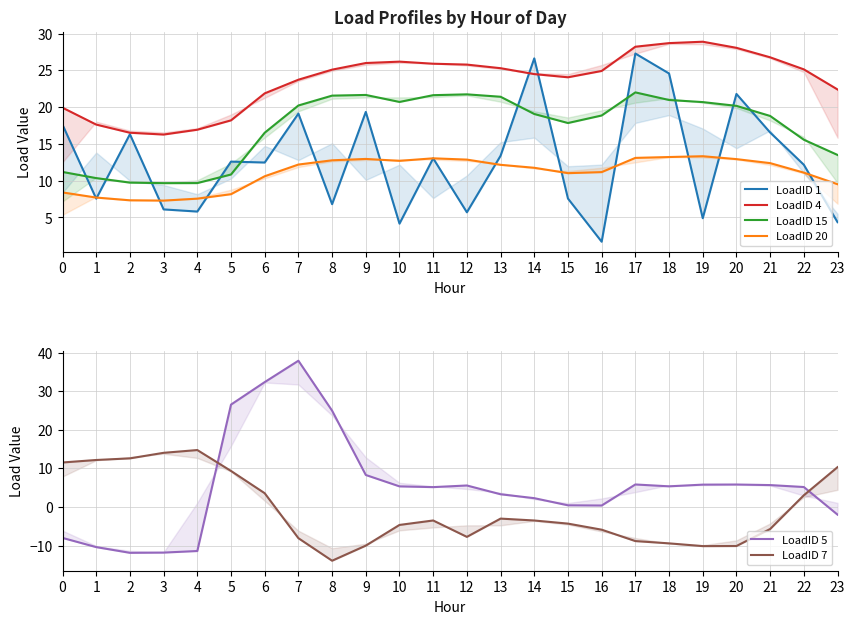

Is it true that LoadID 20 equals 13.3 at 19?

True